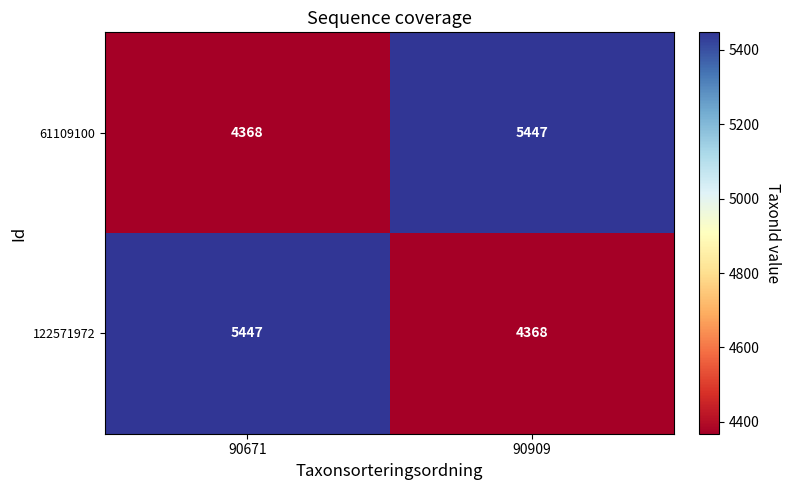

What is the sum of the 61109100 values at 90909 and 90671?

9815